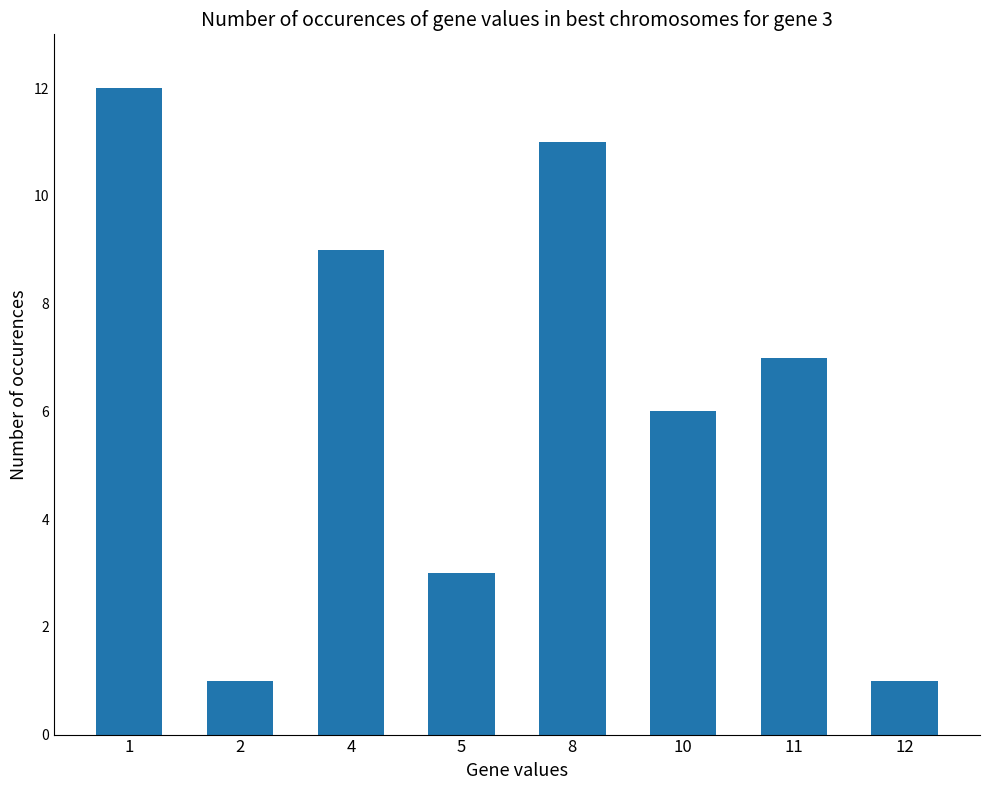

Which label corresponds to the largest value in the chart?

1